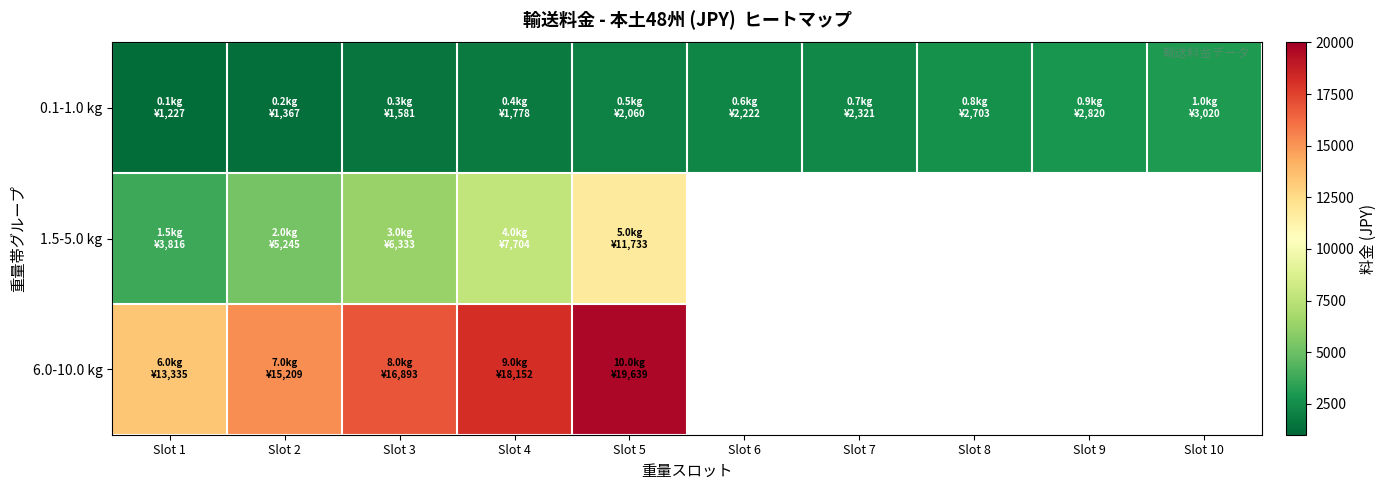

What is the maximum value shown in the chart?

19639.0